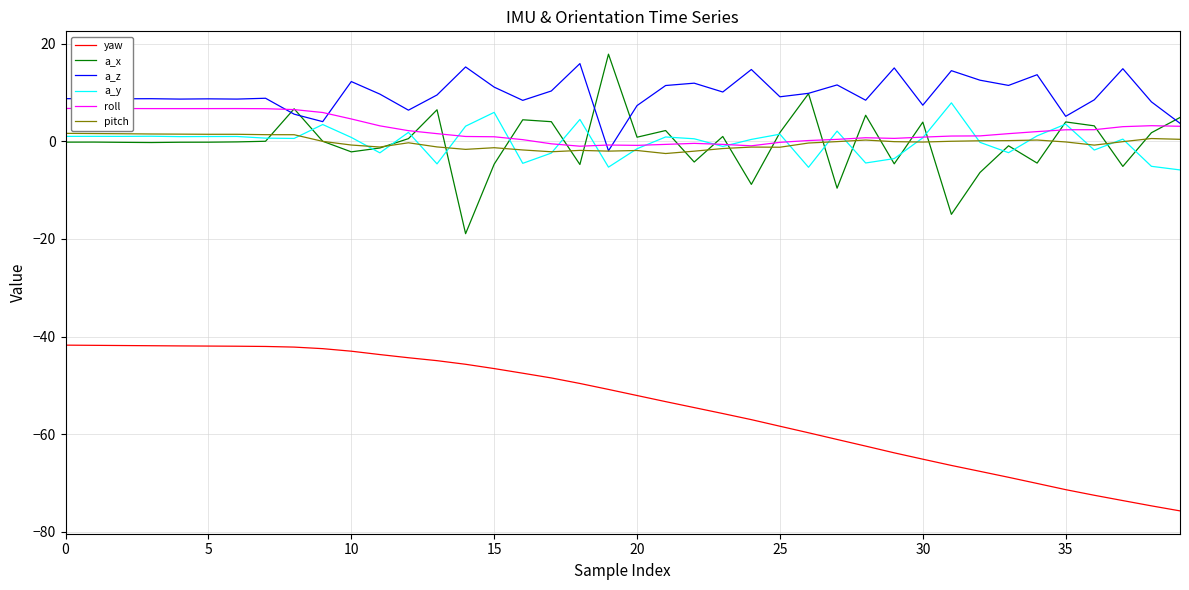

What is the average value of the pitch series?

-0.3